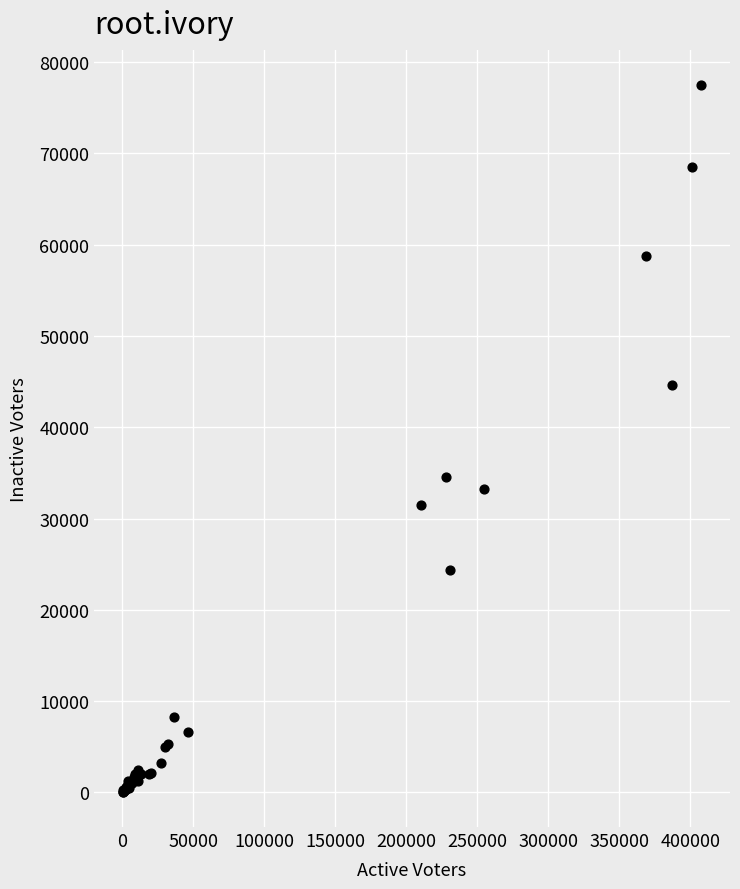

What Y value in the scatter plot is closest to 38791?

34564